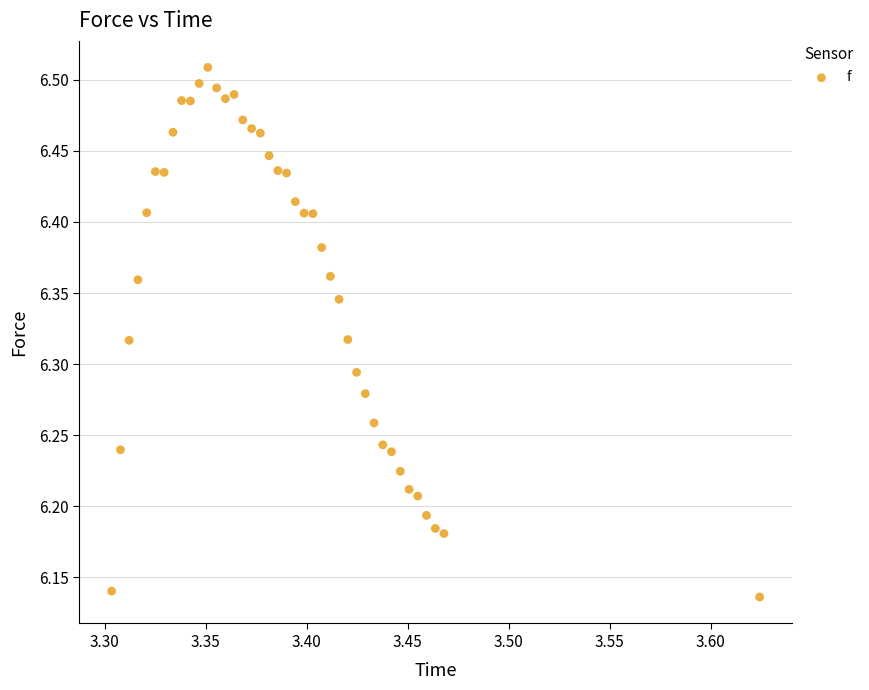

What is the range of Y values (max minus min)?

0.4